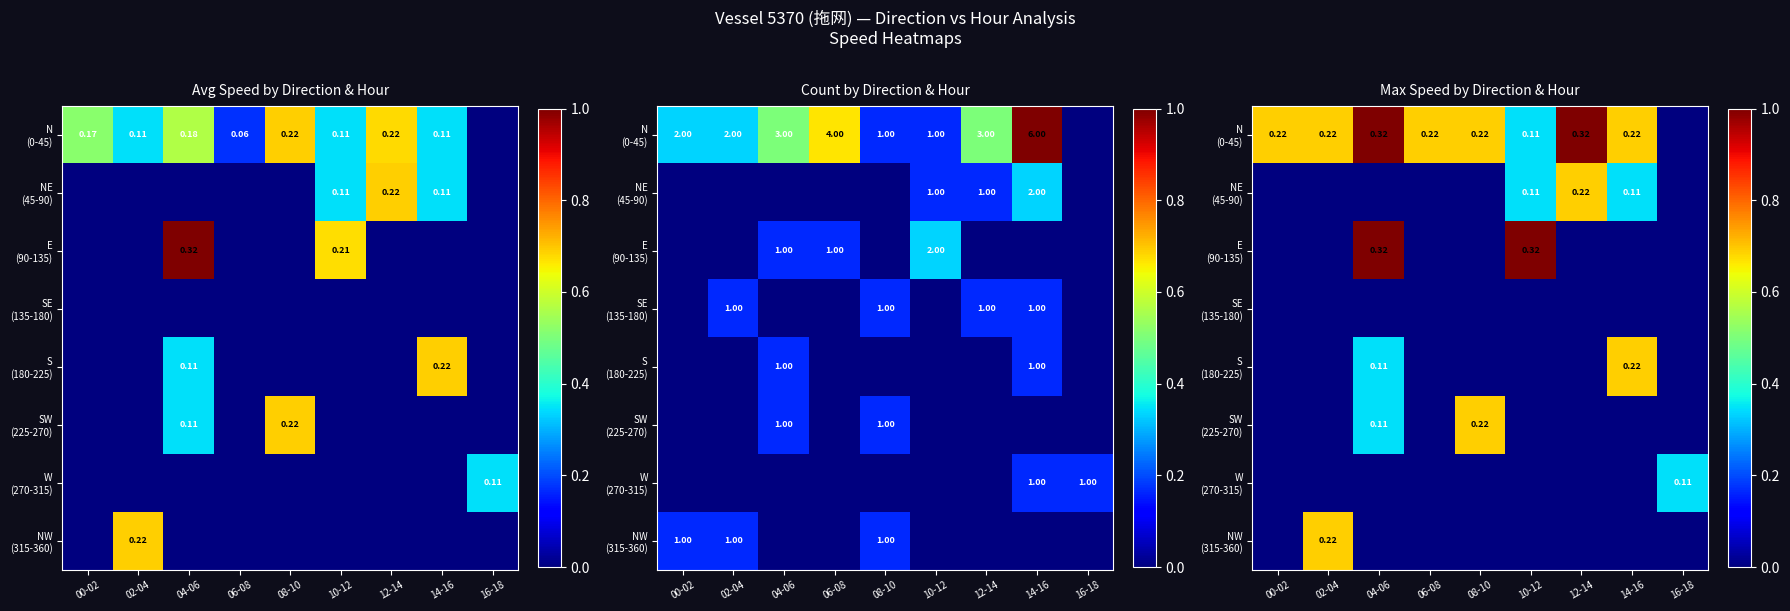

Count the number of categories in the chart.

9